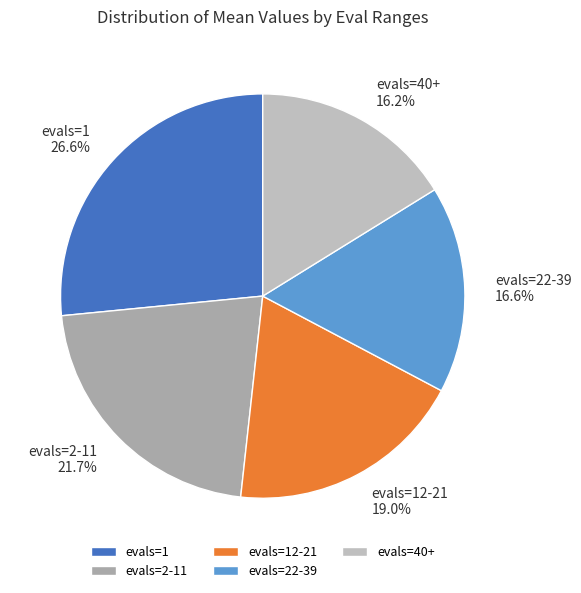

What is the largest slice in the pie chart?

evals=1